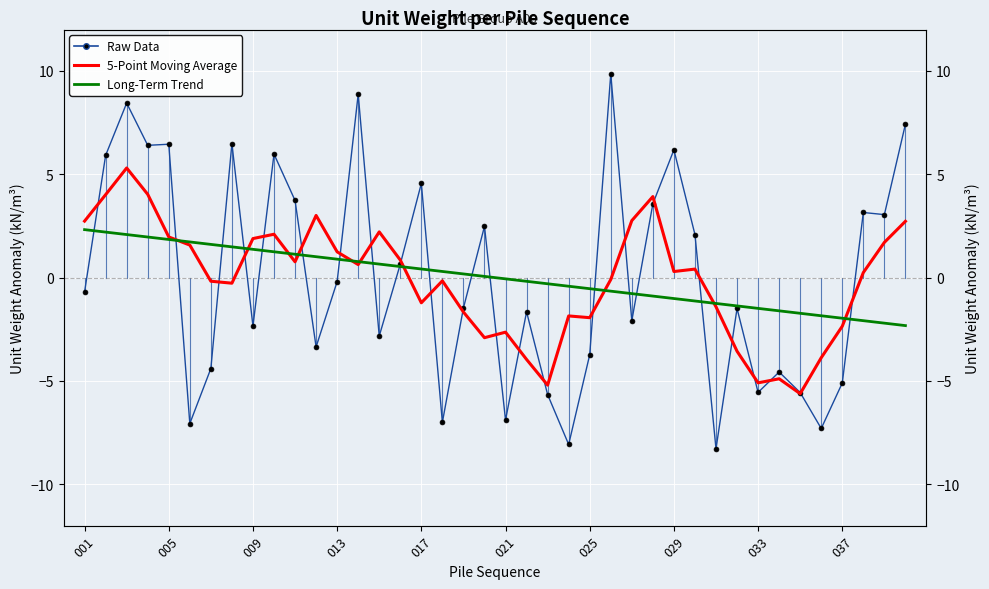

Reading left to right, list all the values displayed in this chart.

Raw Data (unitw anomaly): -0.7	5.9	8.4	6.4	6.5	-7.1	-4.4	6.5	-2.3	6.0	3.7	-3.4	-0.2	8.9	-2.8	0.7	4.6	-7.0	-1.5	2.5	-6.9	-1.7	-5.7	-8.1	-3.7	9.8	-2.1	3.6	6.2	2.1	-8.3	-1.5	-5.6	-4.6	-5.6	-7.3	-5.1	3.2	3.0	7.4
5-Point Moving Average: 2.7	4.0	5.3	4.0	2.0	1.6	-0.2	-0.3	1.9	2.1	0.8	3.0	1.2	0.6	2.2	0.9	-1.2	-0.2	-1.7	-2.9	-2.6	-4.0	-5.2	-1.9	-1.9	-0.1	2.8	3.9	0.3	0.4	-1.4	-3.6	-5.1	-4.9	-5.6	-3.9	-2.4	0.2	1.7	2.7
Long-Term Trend: 2.3	2.2	2.1	2.0	1.8	1.7	1.6	1.5	1.4	1.2	1.1	1.0	0.9	0.8	0.7	0.5	0.4	0.3	0.2	0.1	-0.1	-0.2	-0.3	-0.4	-0.5	-0.7	-0.8	-0.9	-1.0	-1.1	-1.2	-1.4	-1.5	-1.6	-1.7	-1.8	-2.0	-2.1	-2.2	-2.3